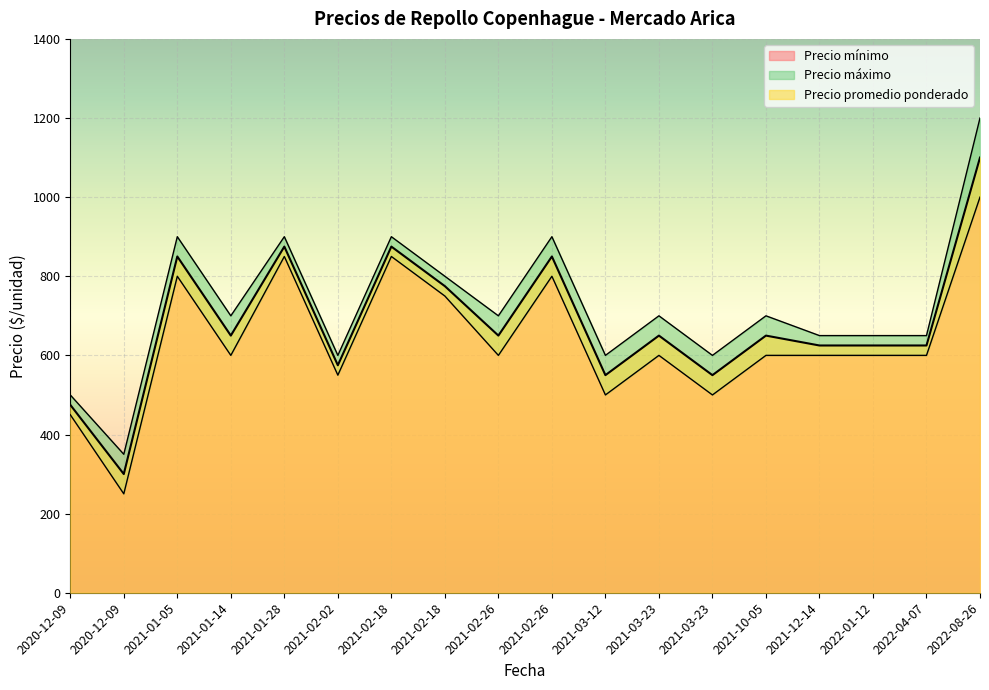

At how many categories does at least one series exceed 1022?

1